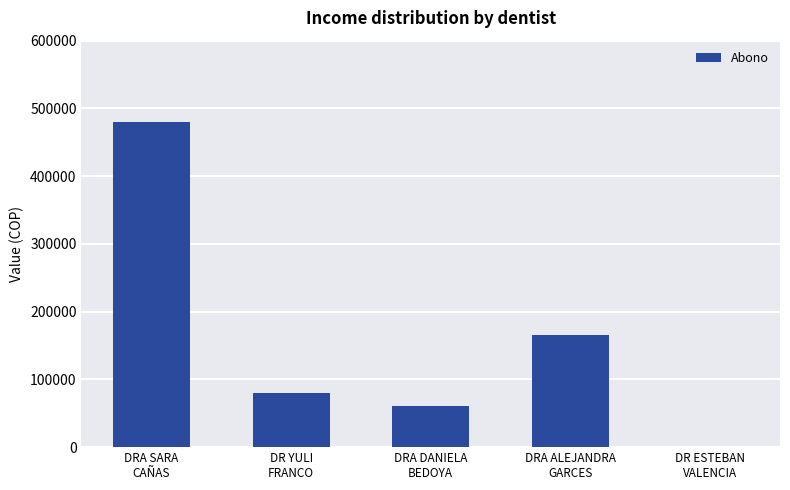

Are the bars grouped side by side (vs. stacked)?

No